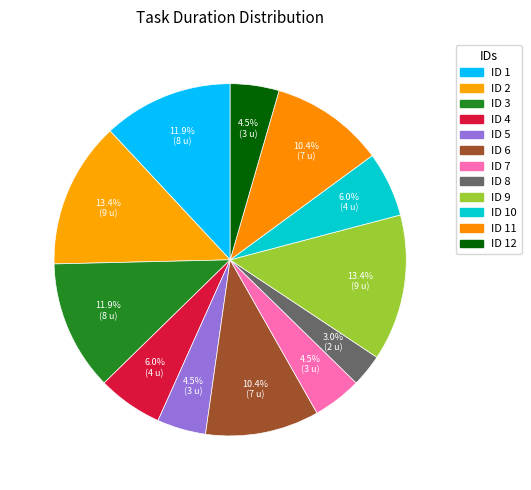

How many slices are in this pie chart?

12